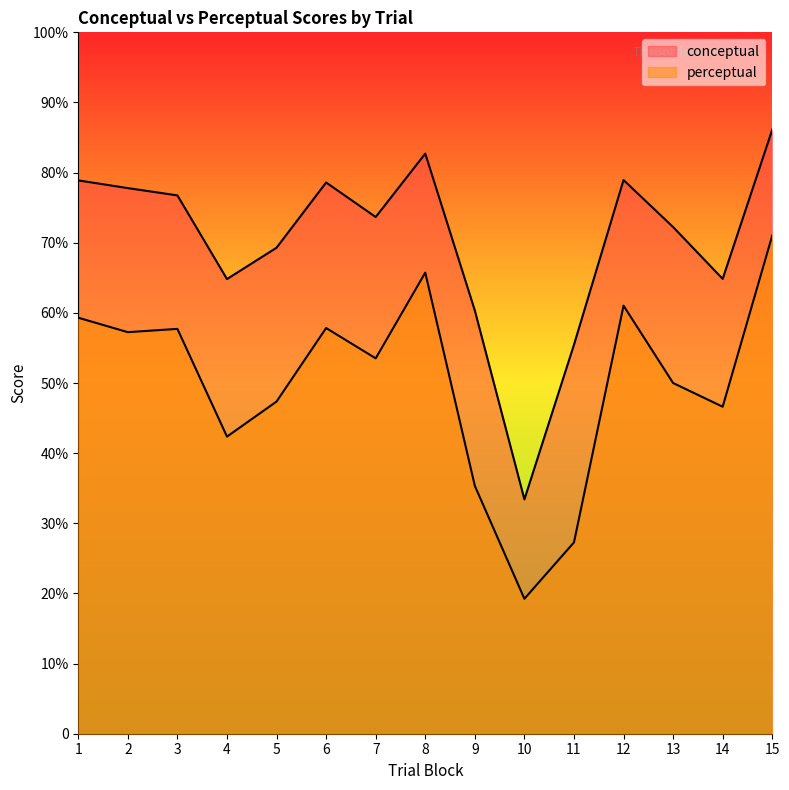

Where is conceptual nearest to the value 59?

9